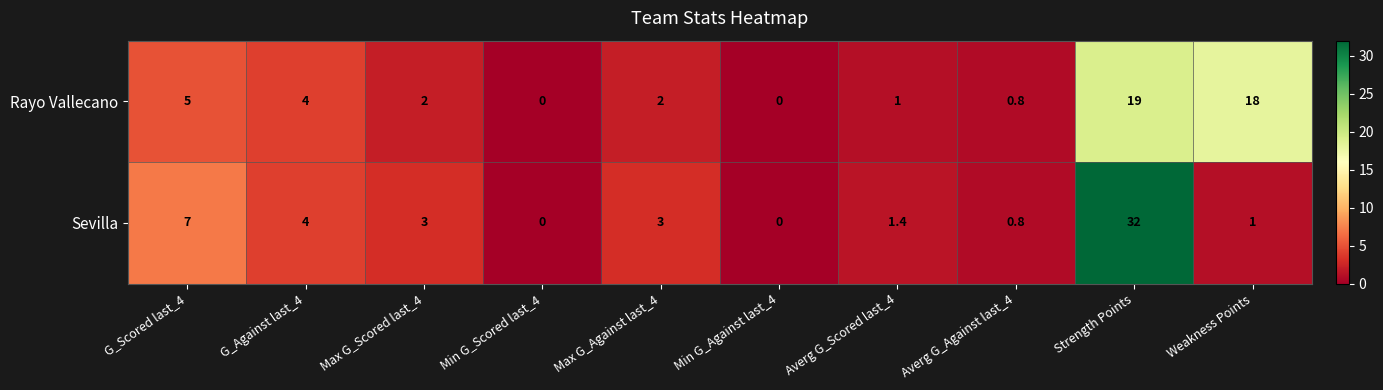

Is it true that Rayo Vallecano equals 2.0 at Max G_Scored last_4?

True